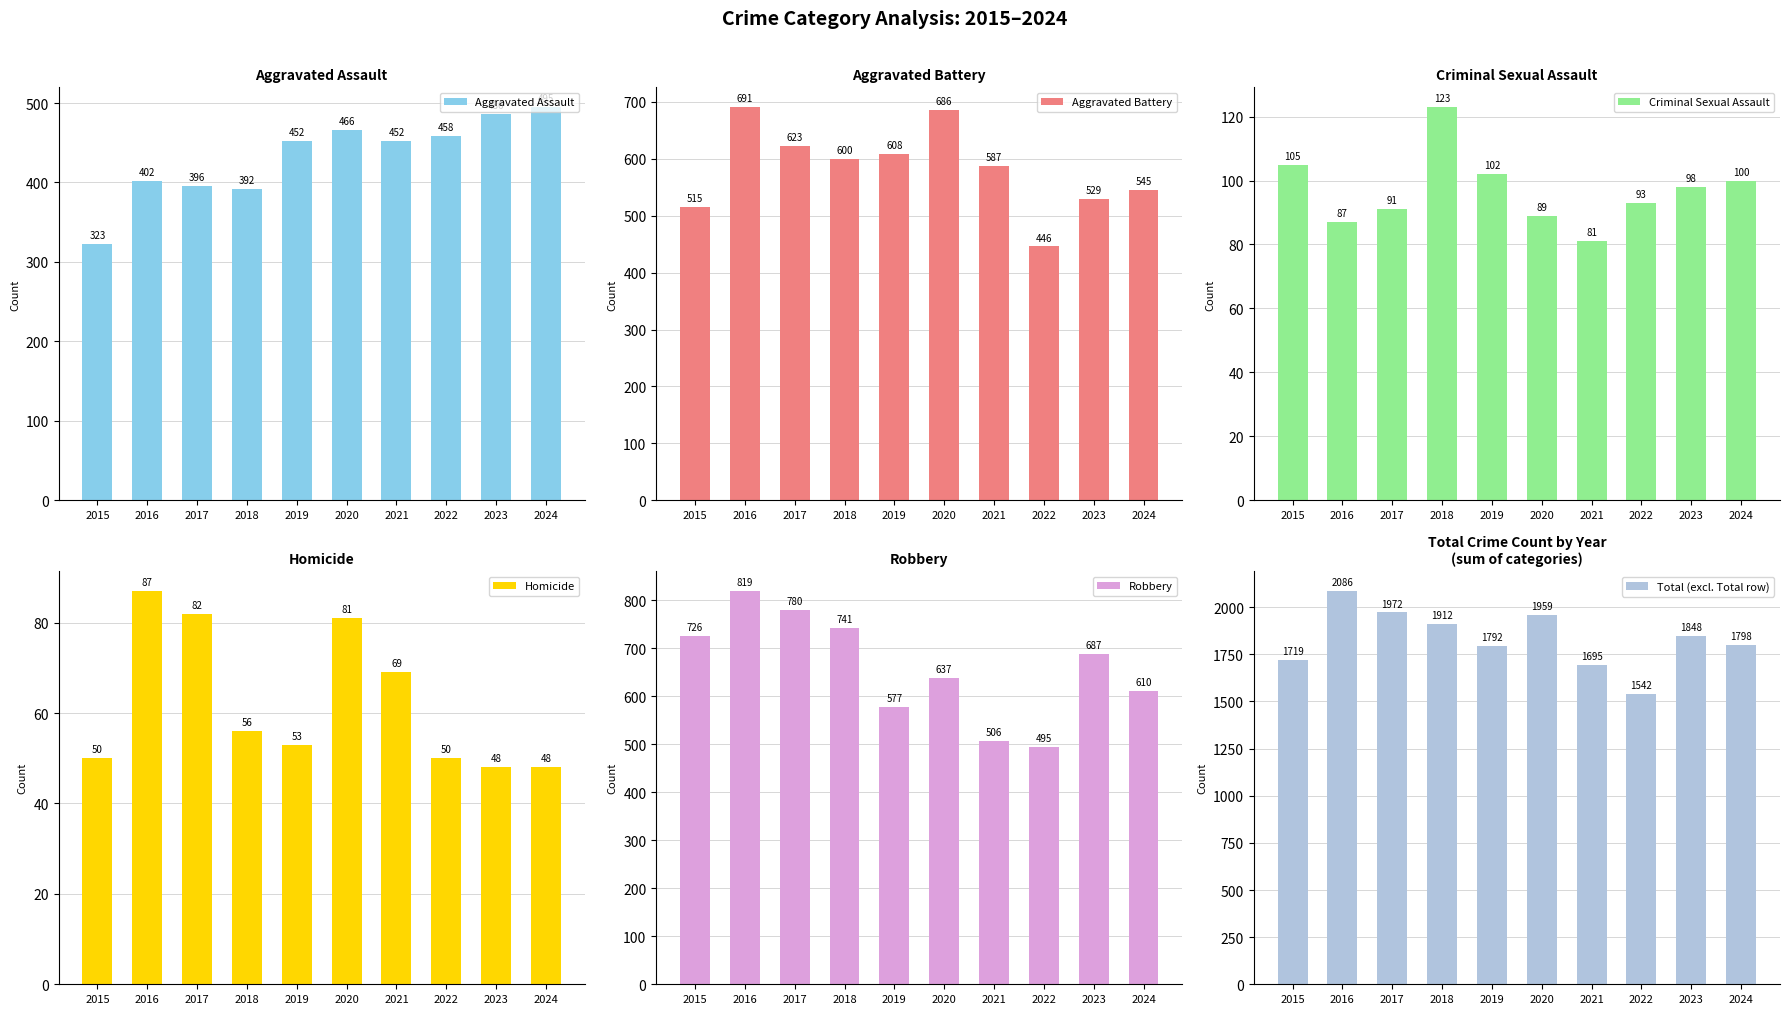

What is the value of the Robbery bar at the 1st from the left?

726